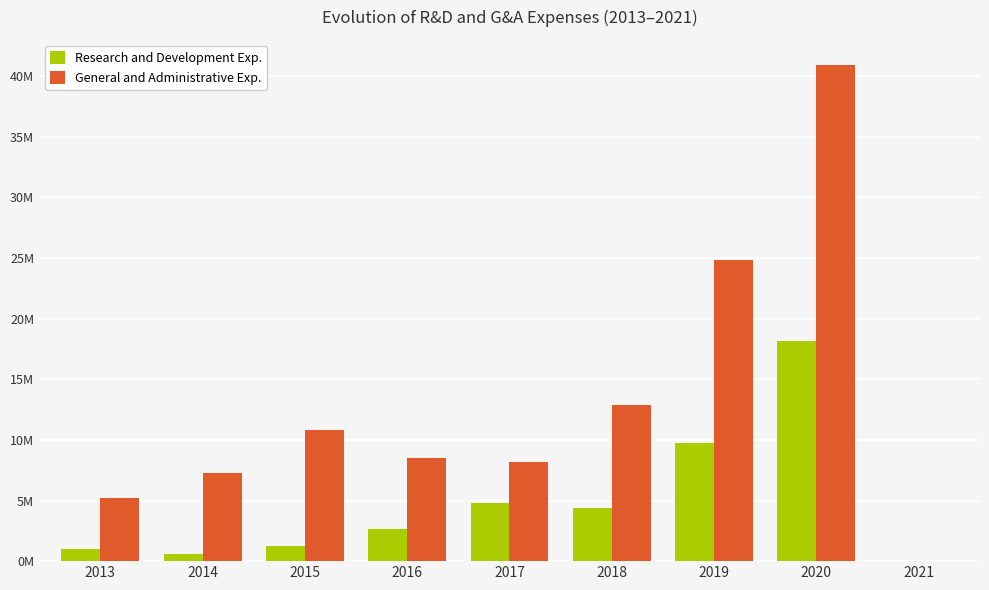

List the series in order of their overall mean, lowest first.

Research and Development Exp., General and Administrative Exp.